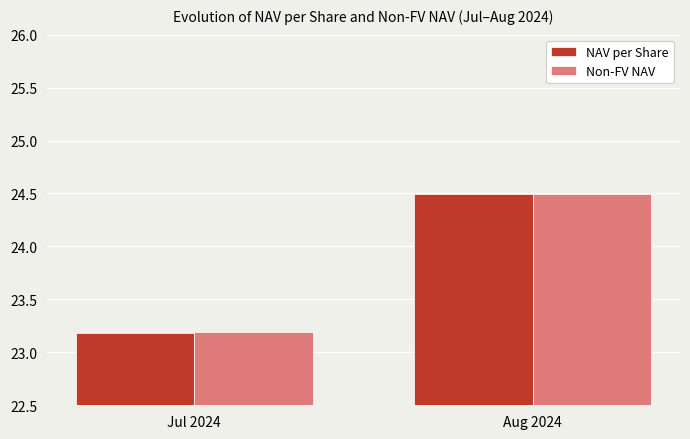

Rank the categories by Non-FV NAV value from highest to lowest.

Aug 2024, Jul 2024